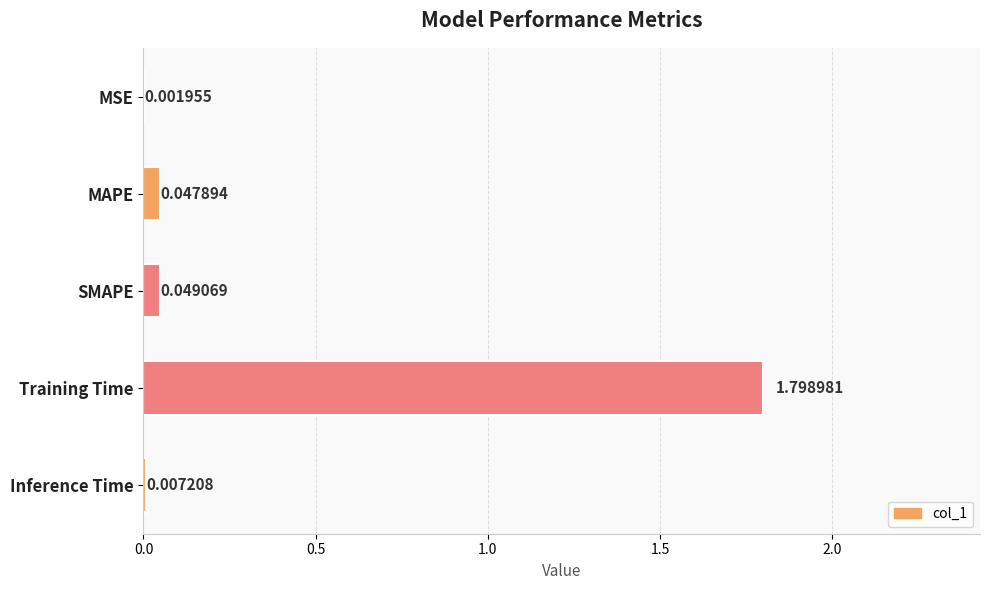

Which category has the highest value across all series?

Training Time